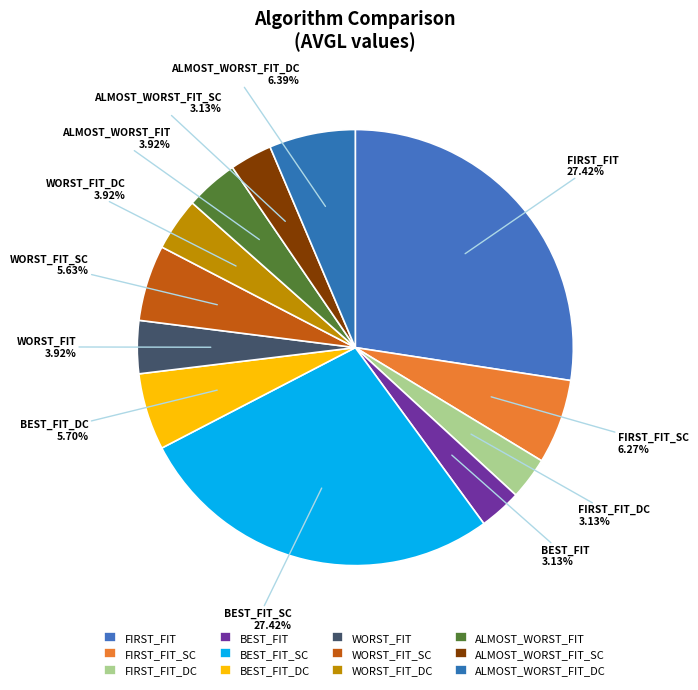

How many slices are in this pie chart?

12